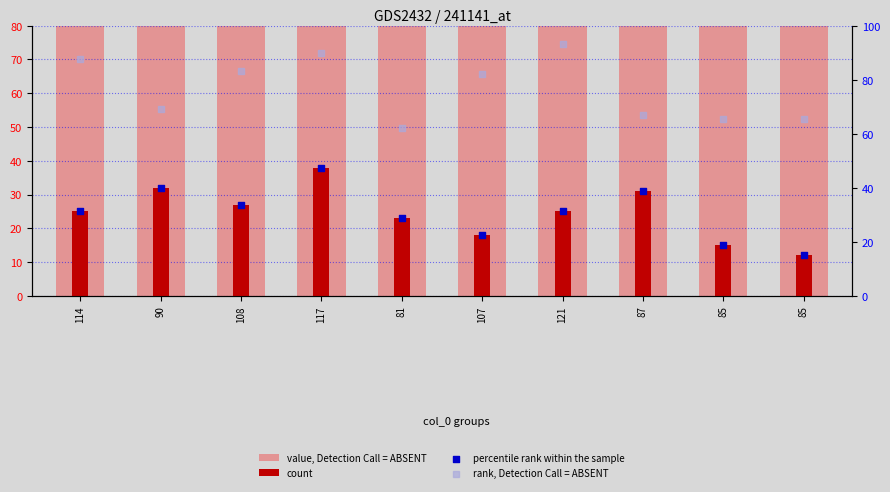

Which series reaches the maximum Y coordinate?

value, Detection Call = ABSENT